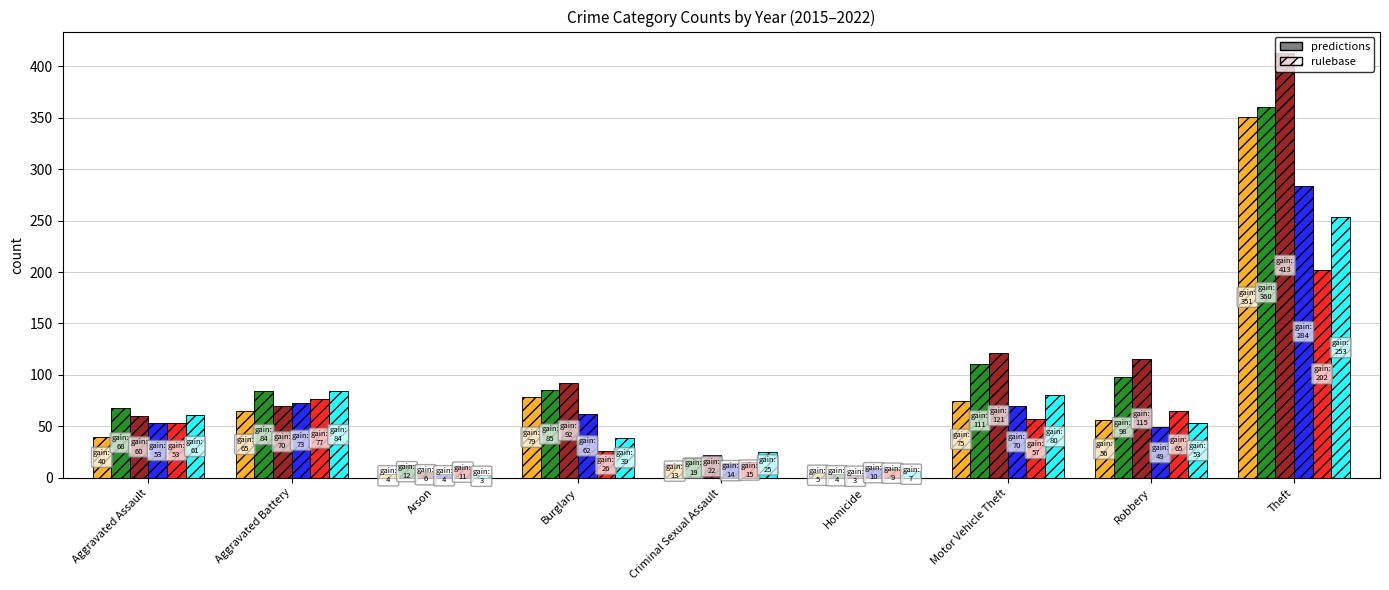

Are the bars grouped side by side (vs. stacked)?

Yes